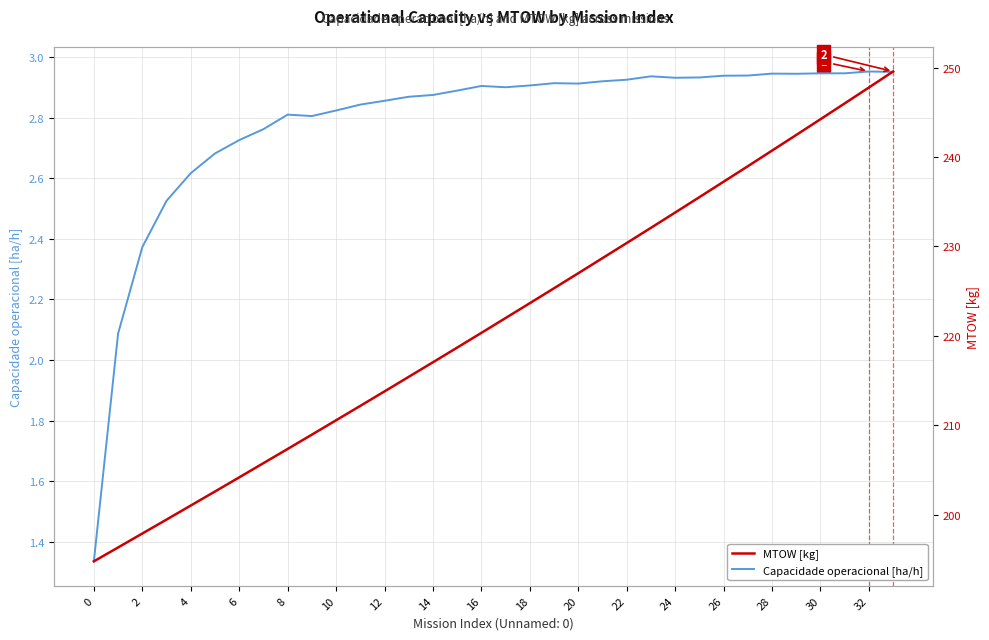

What is the difference between the second highest and second lowest values in the Capacidade operacional [ha/h] series?

0.9